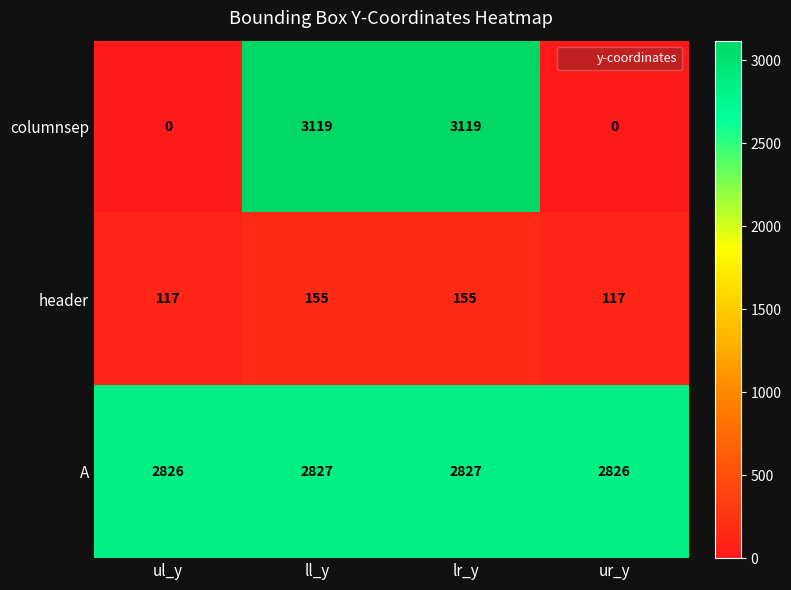

The header series shows 70 at ur_y. True or false?

False